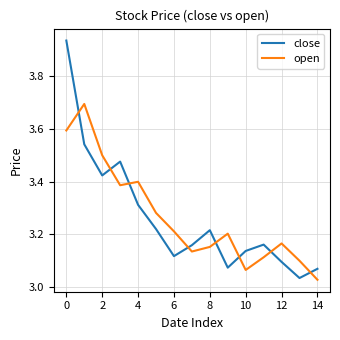

After their last crossing, which series has the higher values: open or close?

close